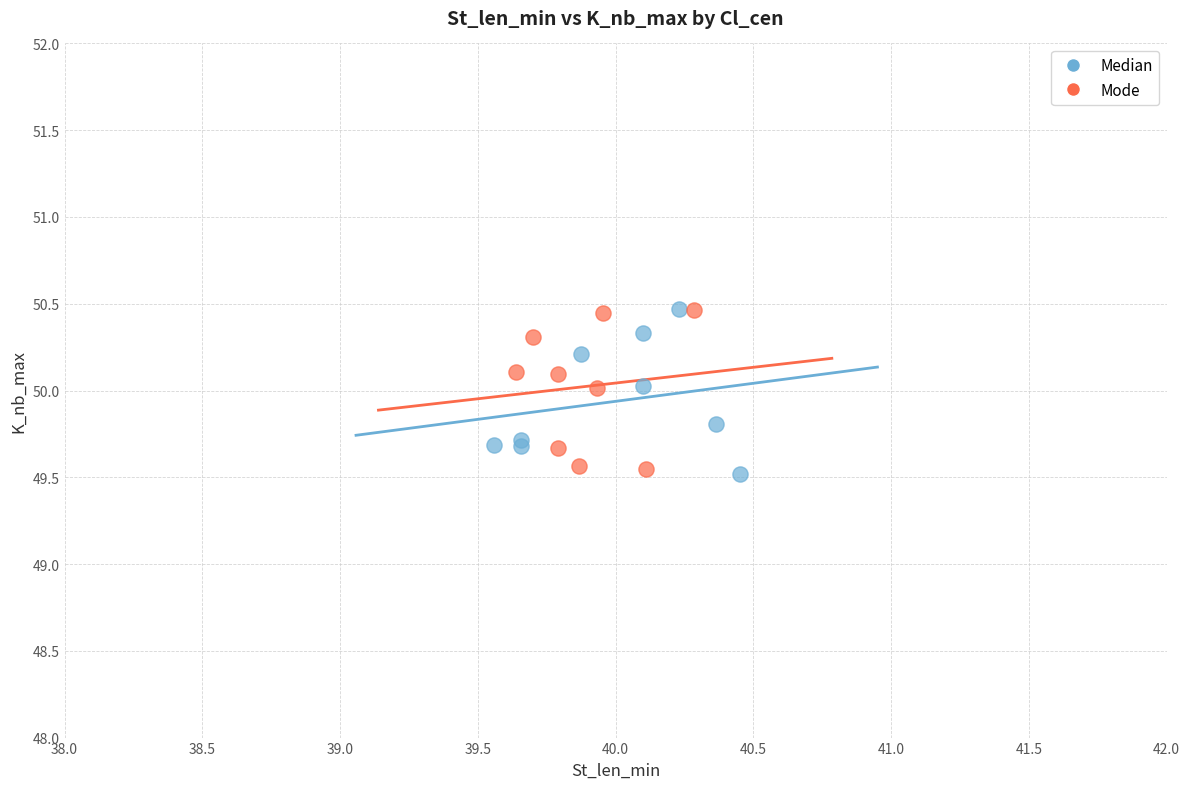

What are all the series names shown in the legend?

Median, Mode